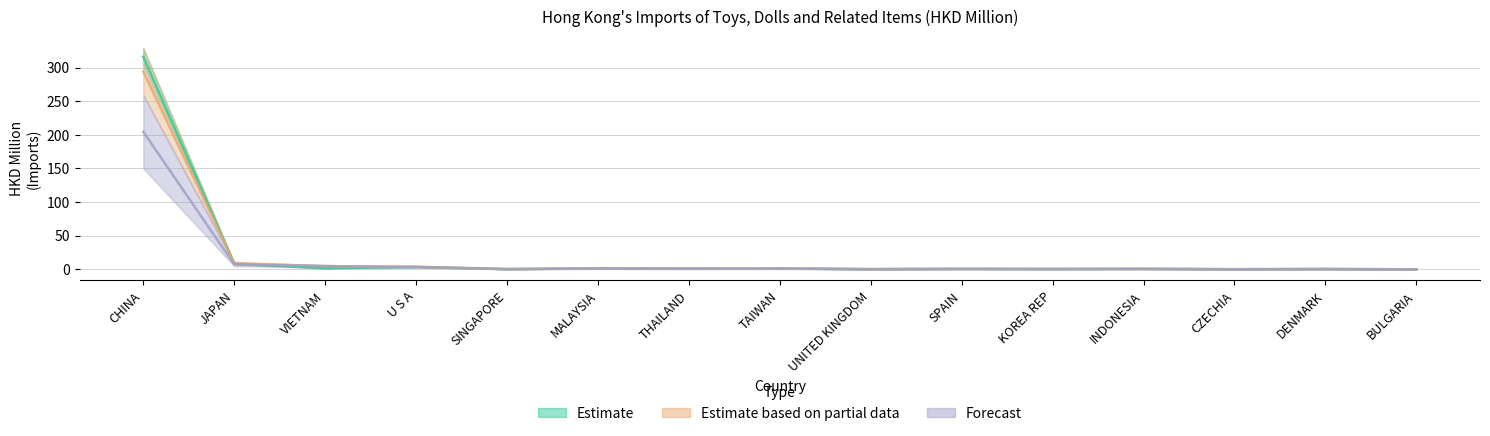

True or false: 201712 has more than 0 points higher than both neighbors.

True